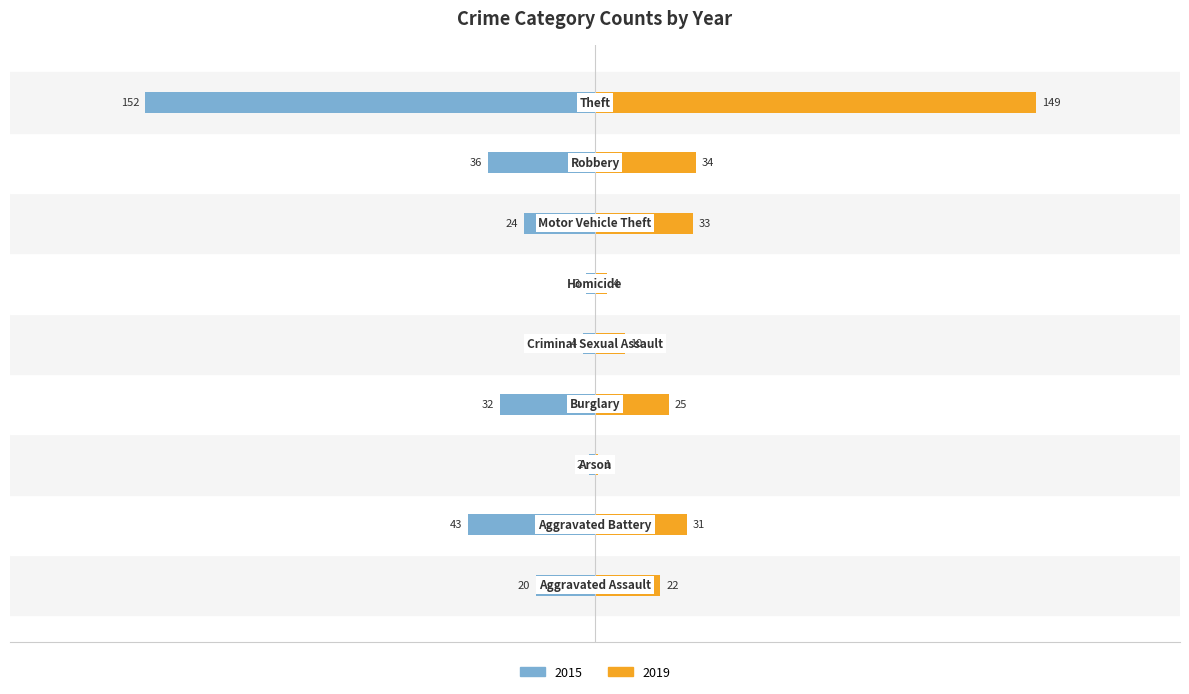

How many groups of bars are there?

9